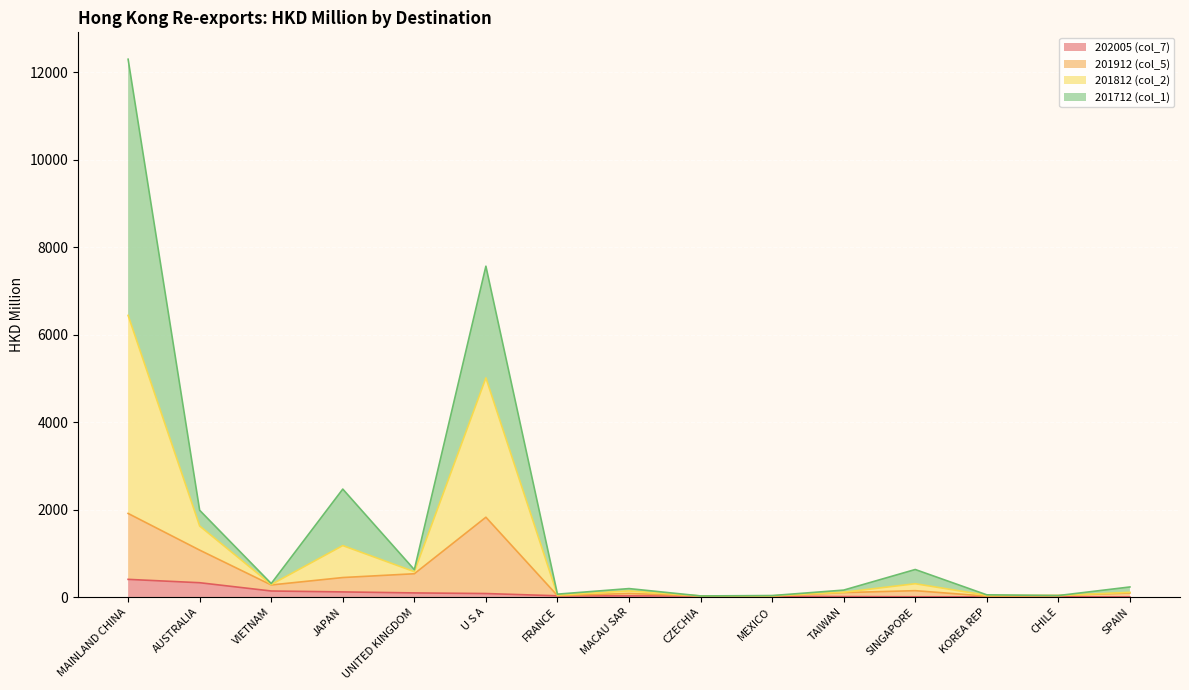

The 202005 (col_7) series shows 4.3 at KOREA REP. True or false?

True